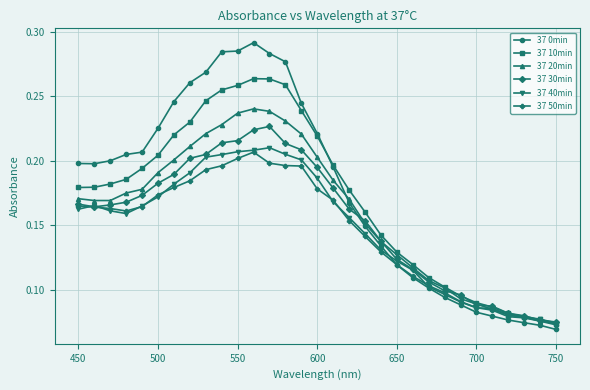

Which series has the widest spread of values?

37 0min